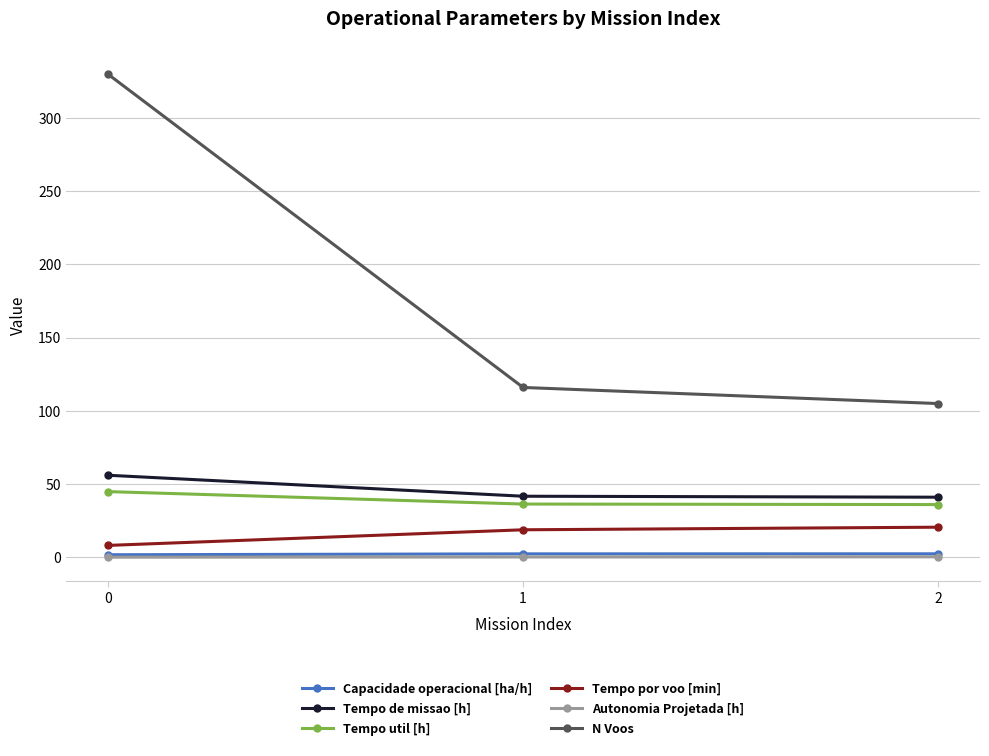

True or false: N Voos has a value of 330.0 at 0.

True